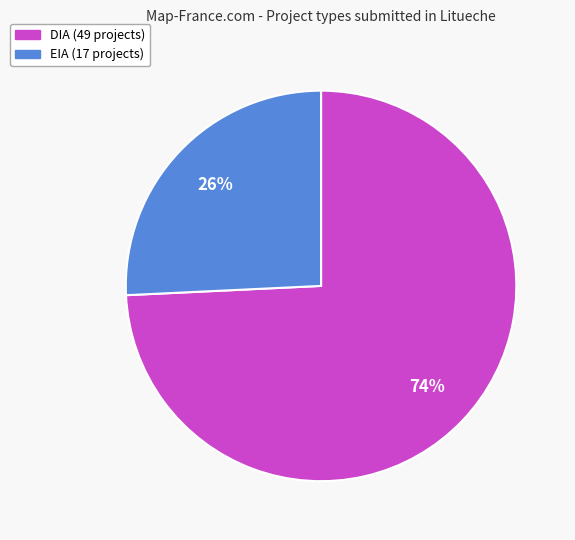

To the nearest percent, what is the average slice percentage?

50%